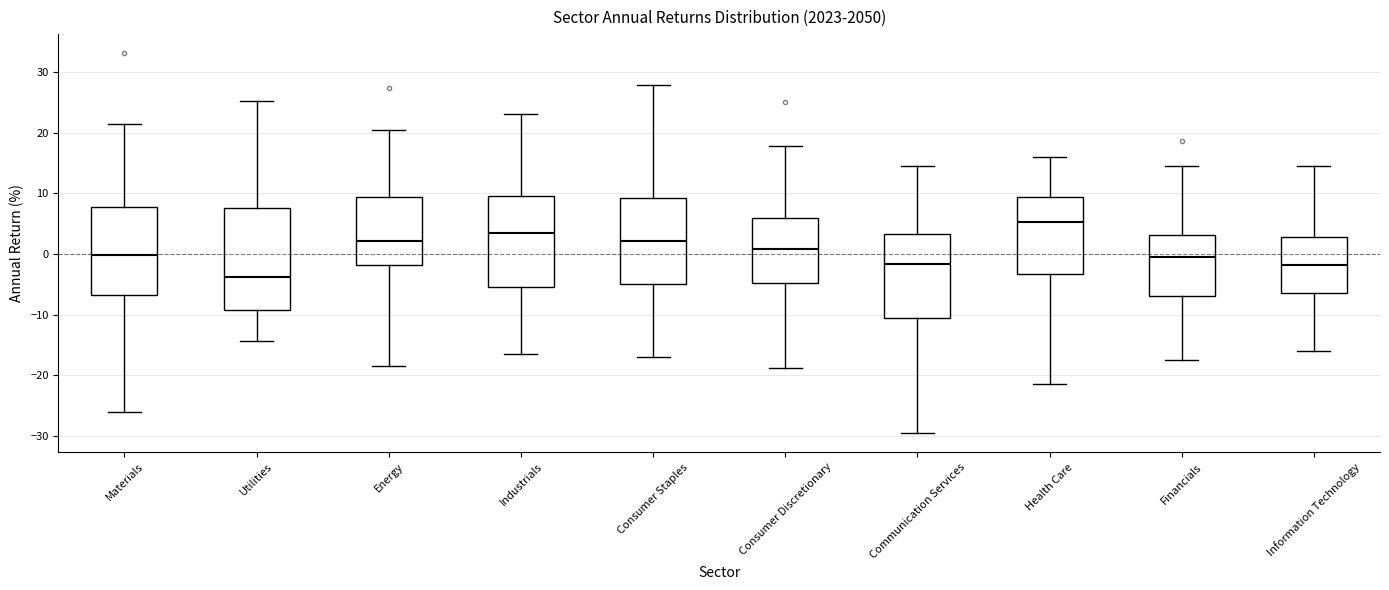

Where does the lower whisker of the box for Industrials end on the y-axis? The values are not printed on the chart, so give them approximately, as read against the axis.

-16